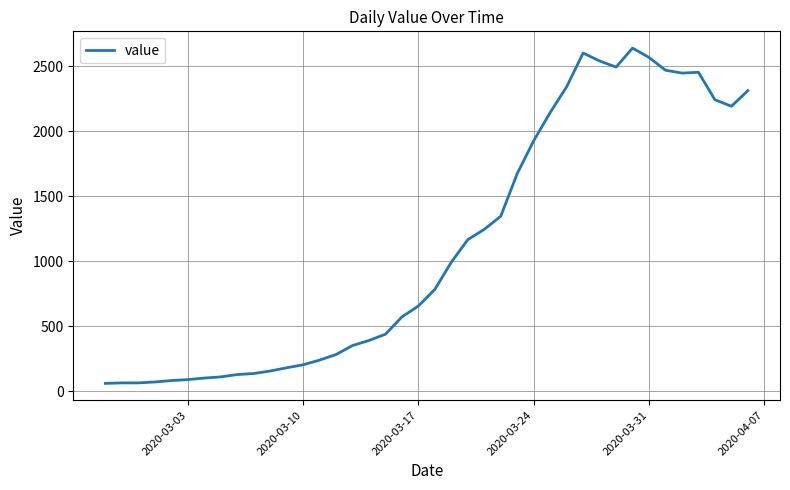

What is the smallest value displayed?

61